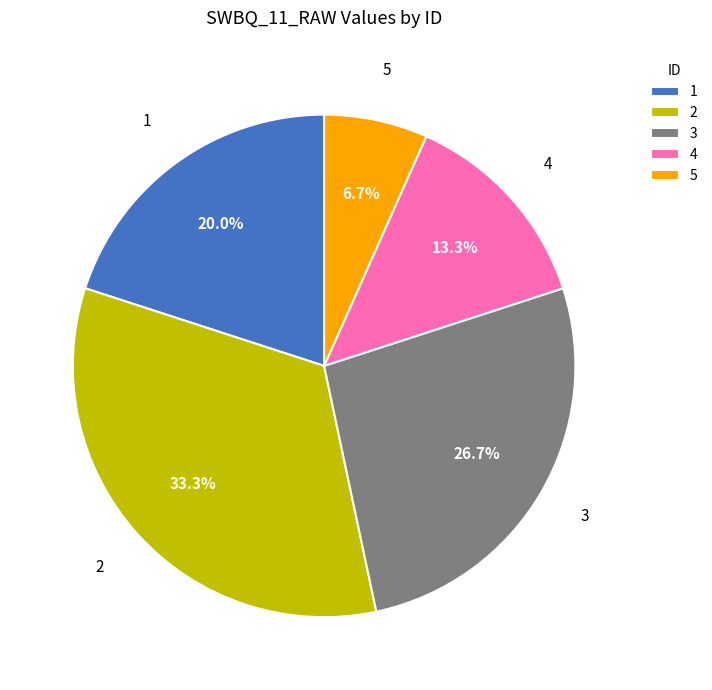

To the nearest percent, what is the difference between the largest and smallest slice percentages?

27%